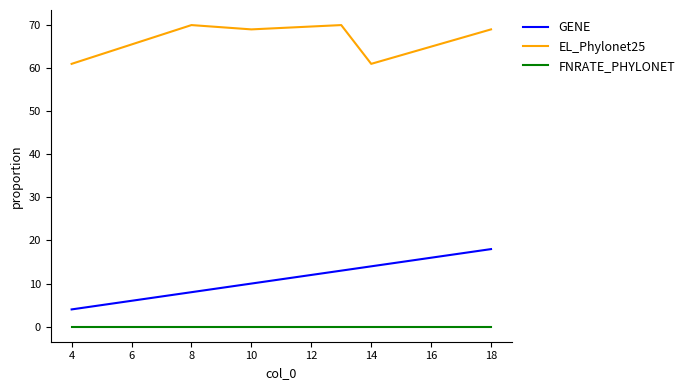

True or false: EL_Phylonet25 and GENE cross at least once.

False